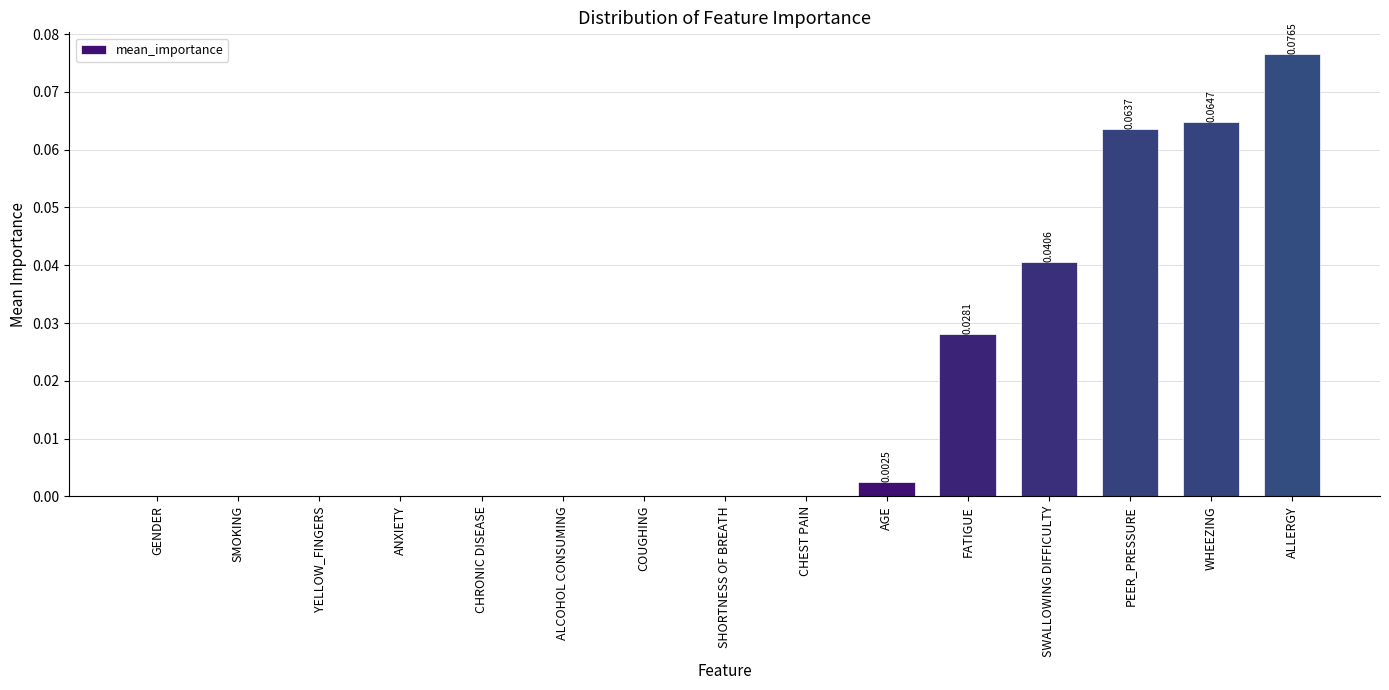

How many distinct data groups are displayed?

1